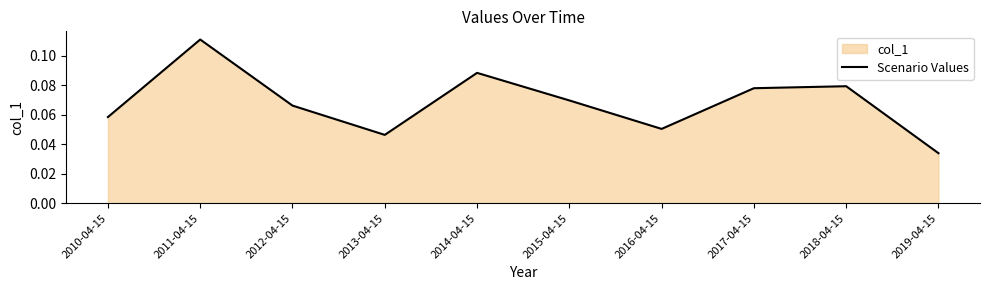

How many interior local peaks (higher than both neighbors) does the data have?

3